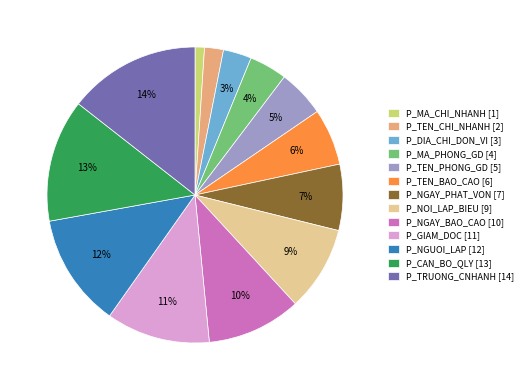

Count the number of slices in the pie.

13